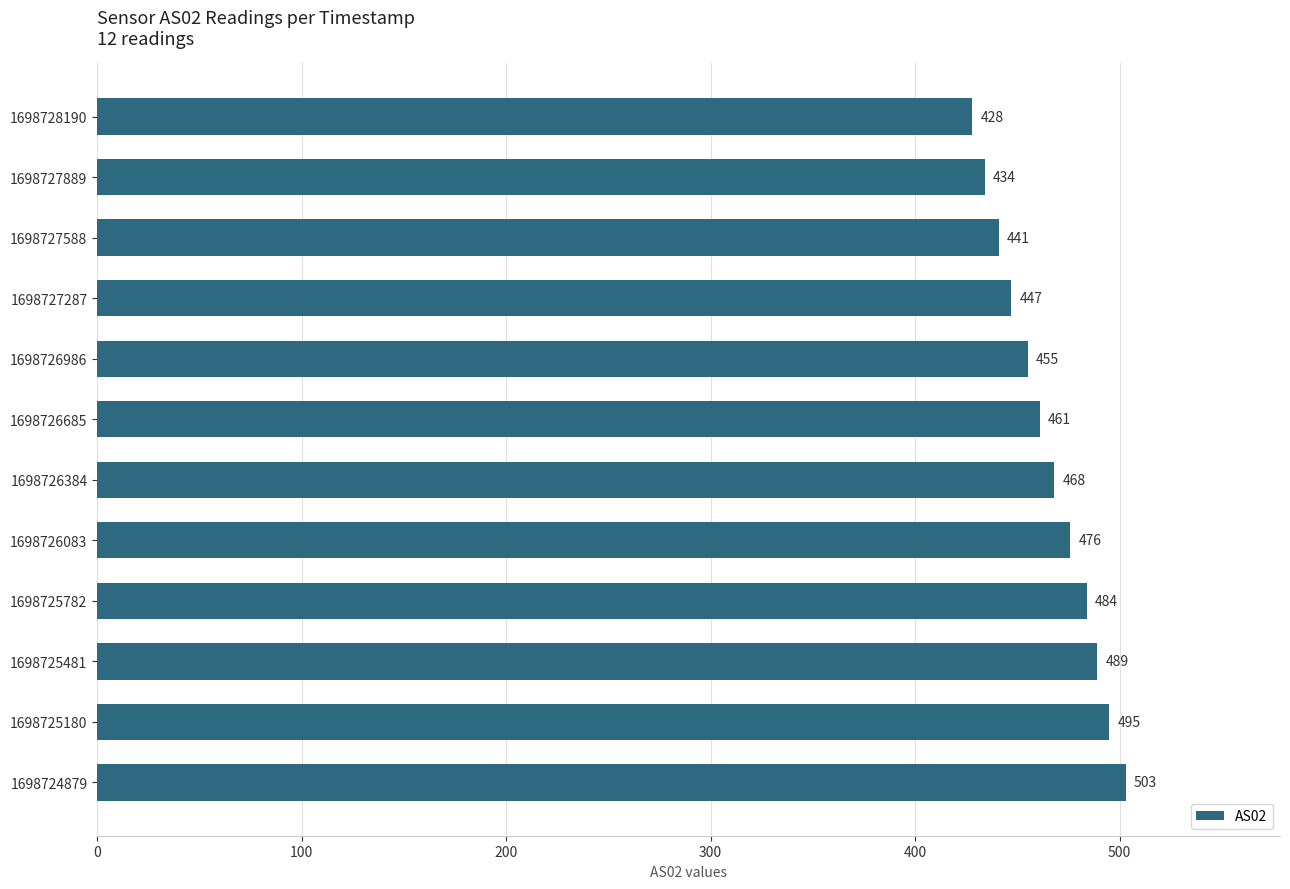

Are the bars horizontal?

Yes